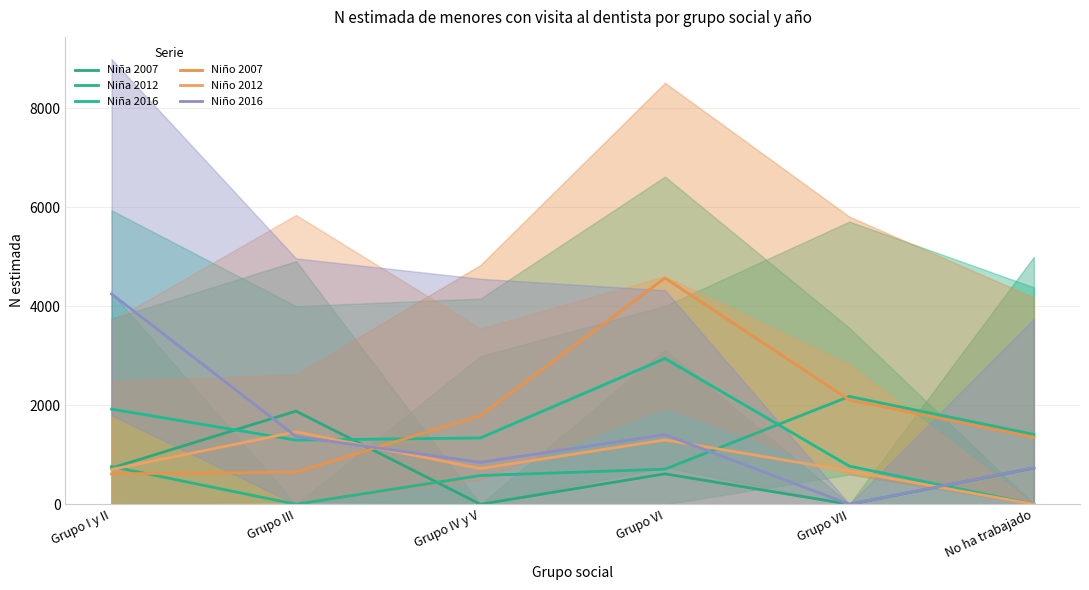

Is this an area chart (filled region under the line)?

No